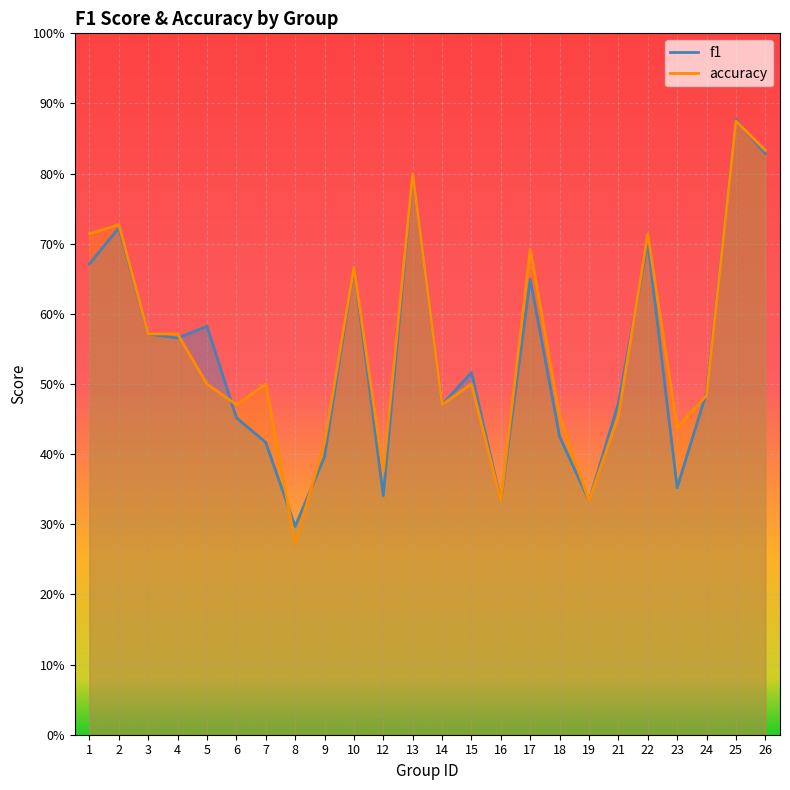

At which category does f1 reach its first local peak?

2